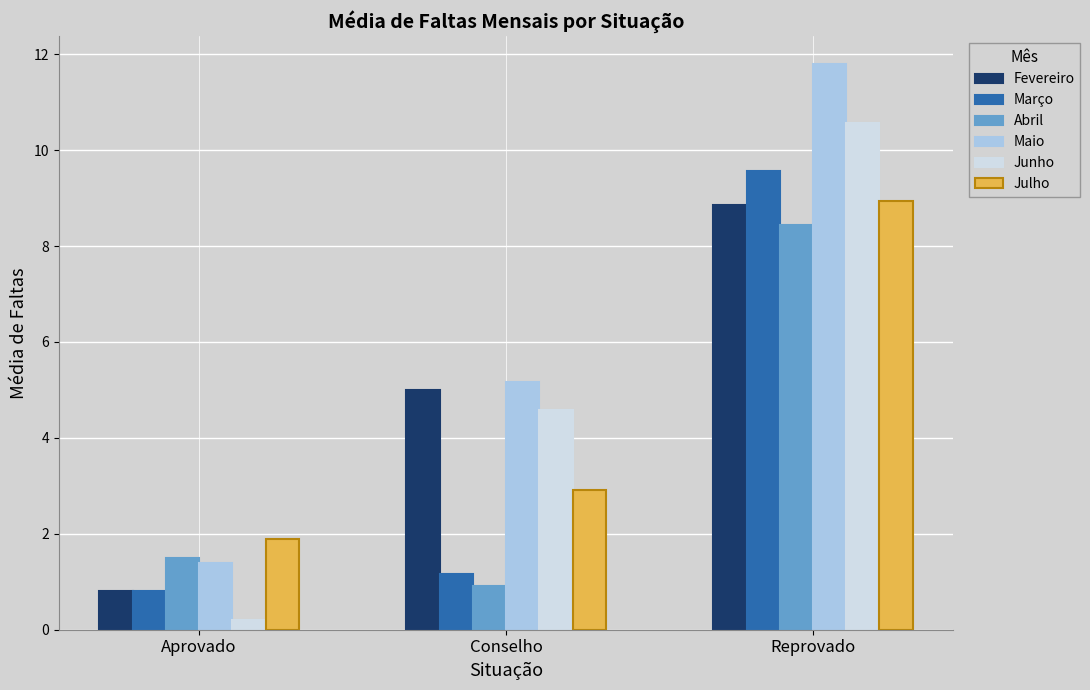

Reading left to right, transcribe all the data shown in this chart.

Fevereiro: 0.8	5.0	8.9
Março: 0.8	1.2	9.6
Abril: 1.5	0.9	8.4
Maio: 1.4	5.2	11.8
Junho: 0.2	4.6	10.6
Julho: 1.9	2.9	8.9